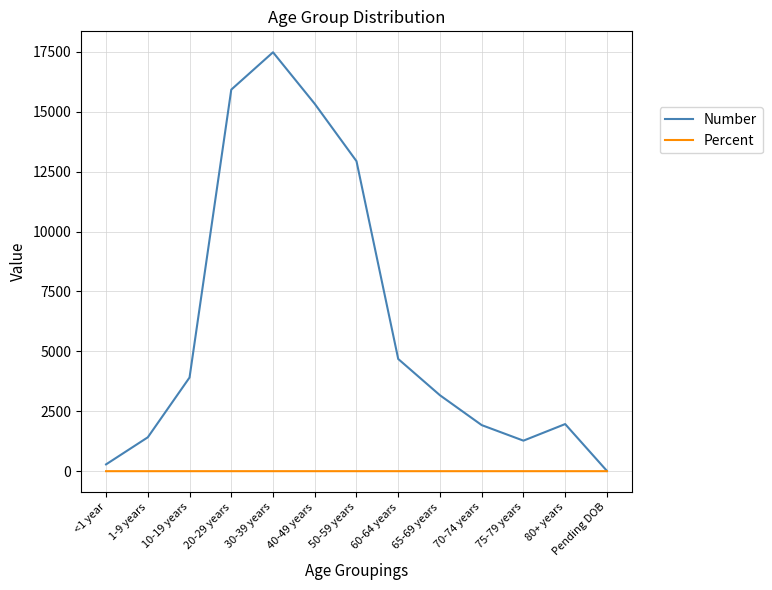

Rank the series at 75-79 years from lowest to highest value.

Percent, Number